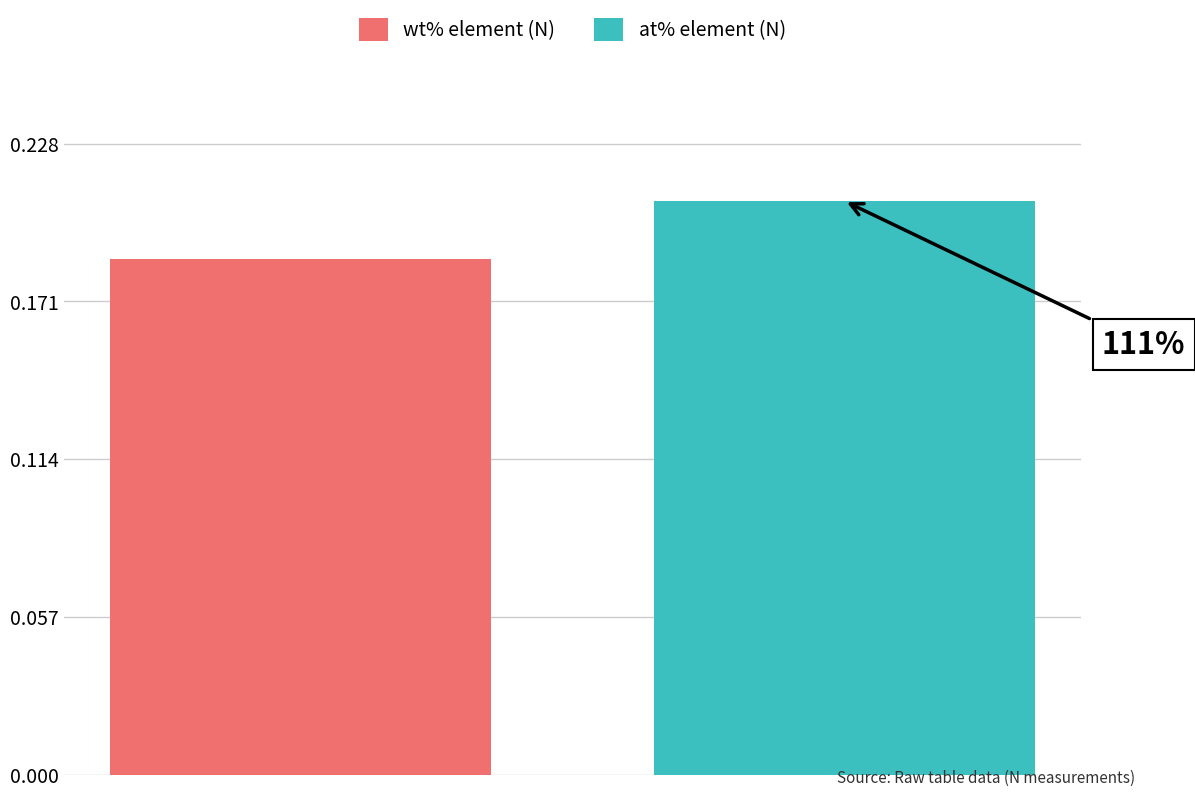

What are all the series names shown in the legend?

wt% element (N), at% element (N)